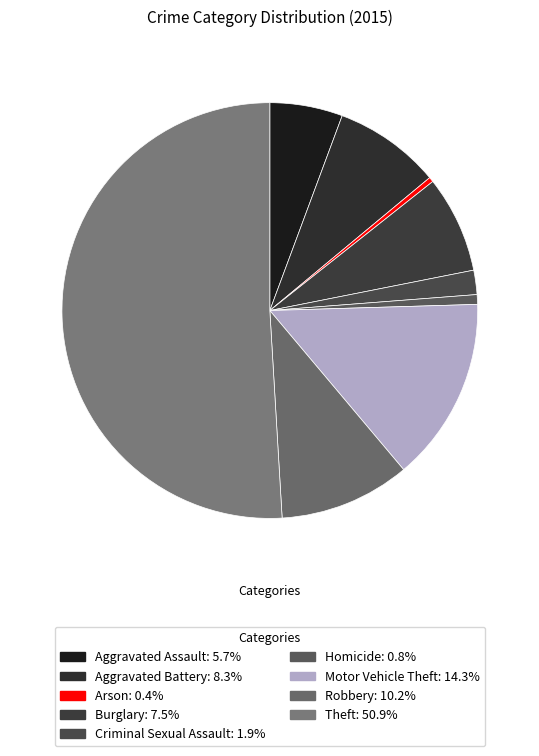

How many segments does this pie chart have?

9